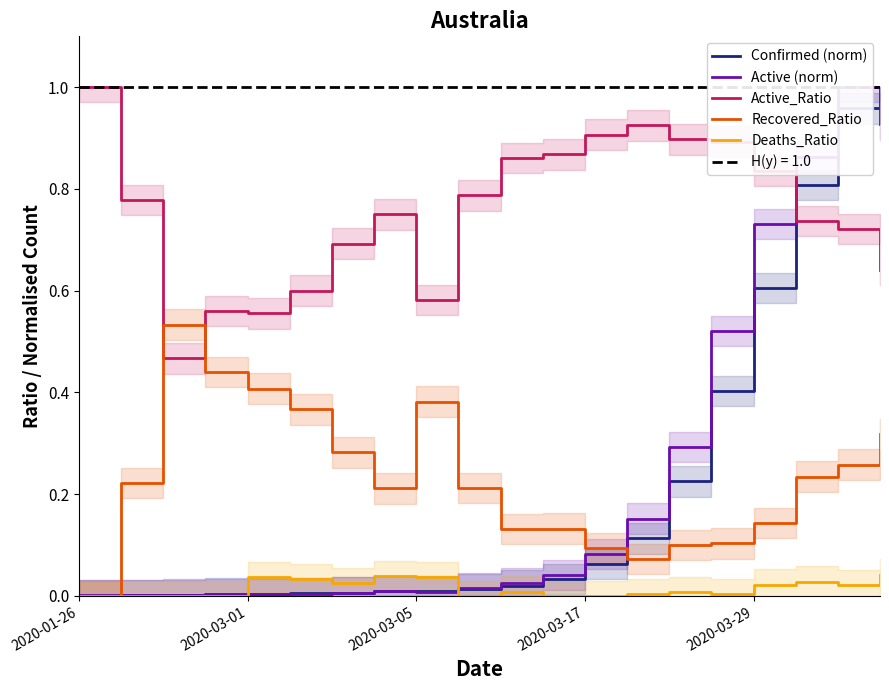

The Active_Ratio series shows 0.2 at 2020-03-05. True or false?

False